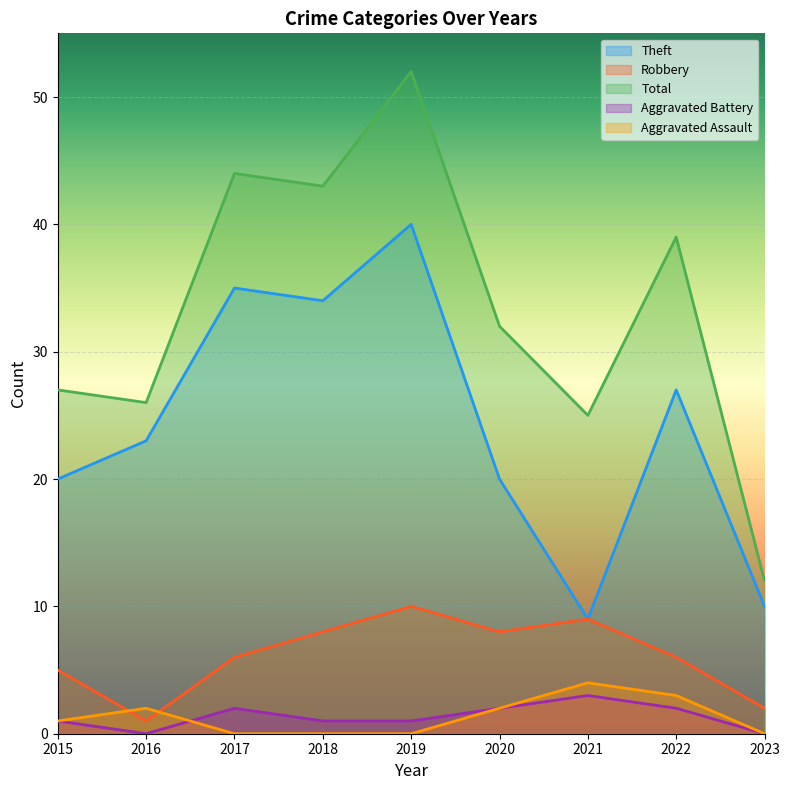

Reading left to right, what are all the values shown in this chart?

Theft: 20	23	35	34	40	20	9	27	10
Robbery: 5	1	6	8	10	8	9	6	2
Total: 27	26	44	43	52	32	25	39	12
Aggravated Battery: 1	0	2	1	1	2	3	2	0
Aggravated Assault: 1	2	0	0	0	2	4	3	0